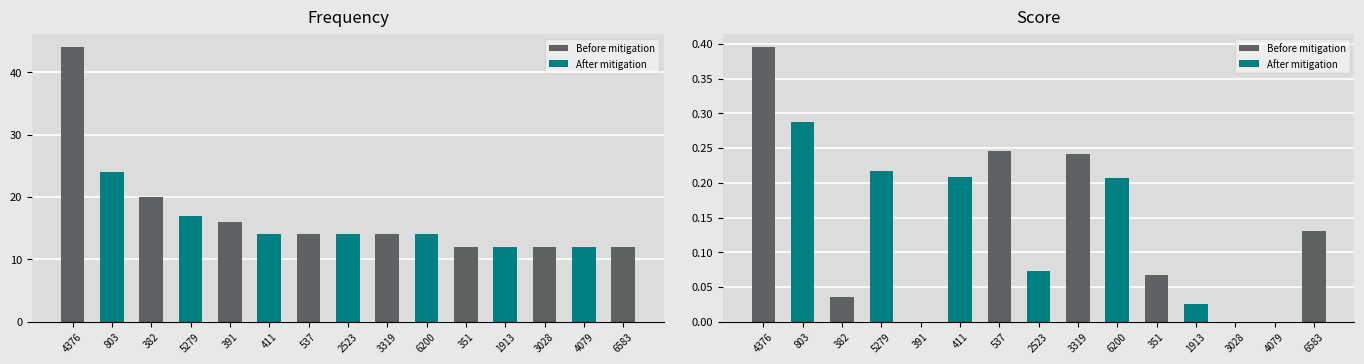

How many categories are shown in the chart?

15